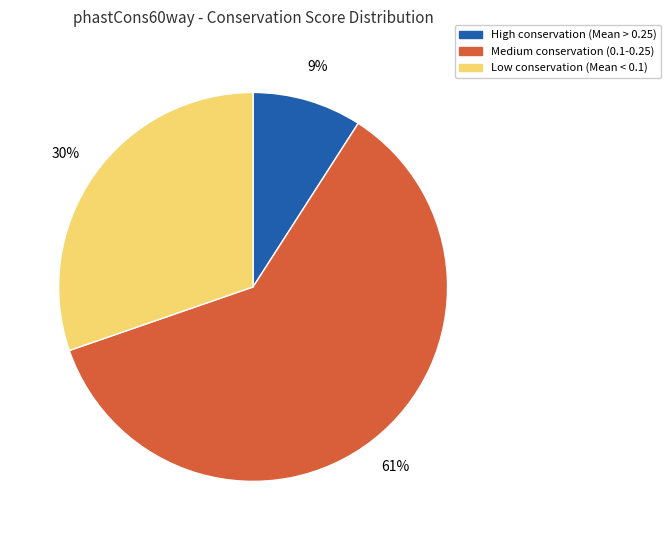

What is the majority slice?

Medium conservation (0.1-0.25)